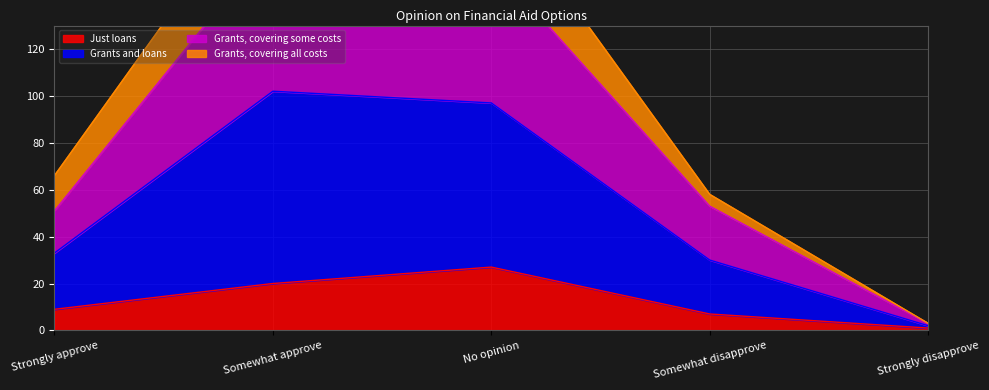

True or false: Just loans has a value of 7 at Somewhat disapprove.

True